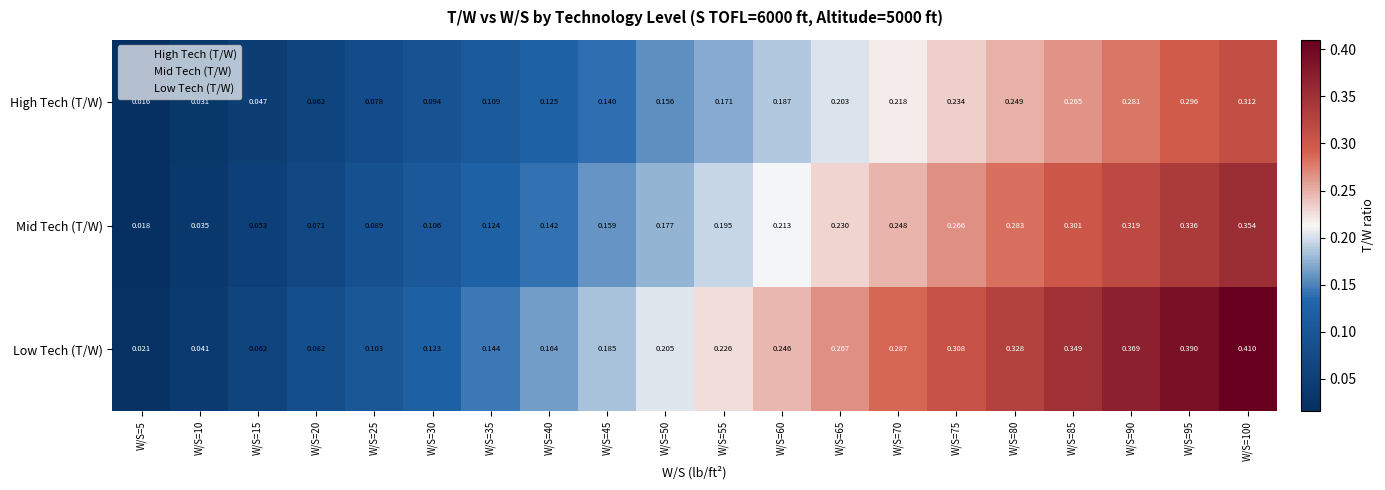

List the series in order of their overall mean, highest first.

Low Tech (T/W), Mid Tech (T/W), High Tech (T/W)